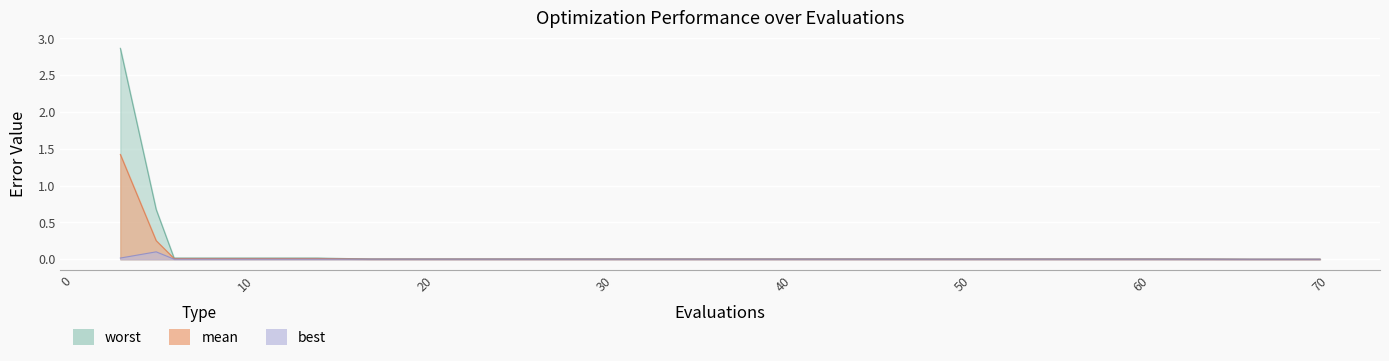

What is the maximum value for worst?

2.9